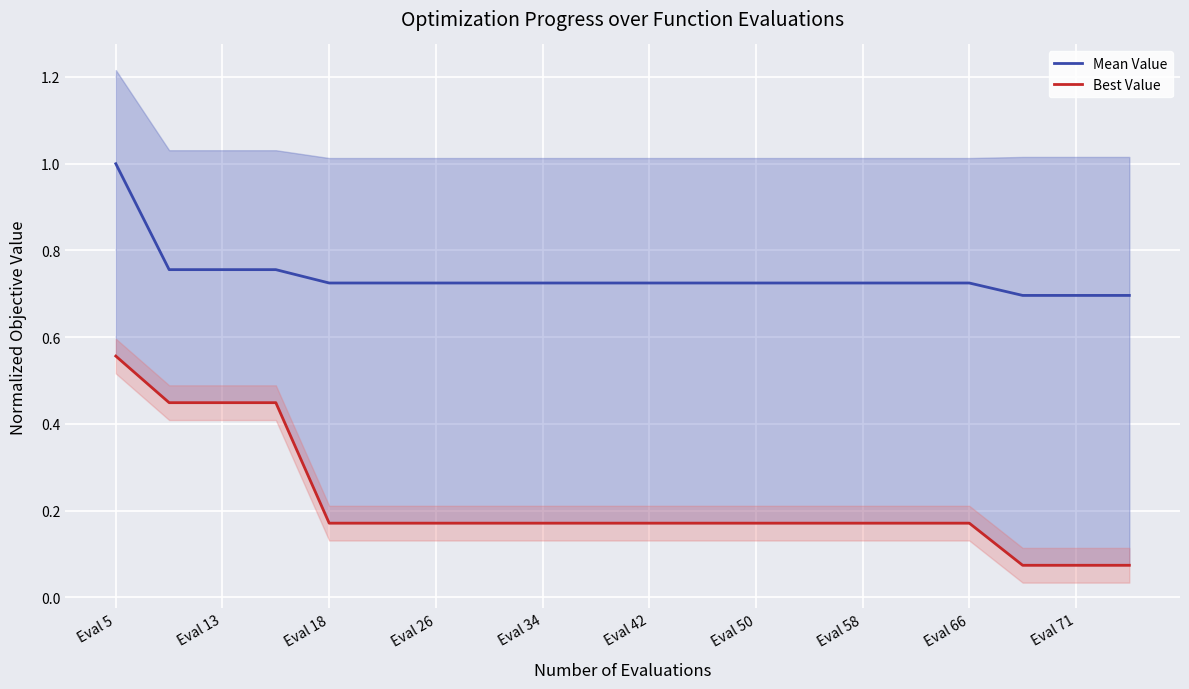

Reading left to right, transcribe all the data shown in this chart.

Mean Value: 1.0	0.8	0.8	0.8	0.7	0.7	0.7	0.7	0.7	0.7	0.7	0.7	0.7	0.7	0.7	0.7	0.7	0.7	0.7	0.7
Best Value: 0.6	0.4	0.4	0.4	0.2	0.2	0.2	0.2	0.2	0.2	0.2	0.2	0.2	0.2	0.2	0.2	0.2	0.1	0.1	0.1